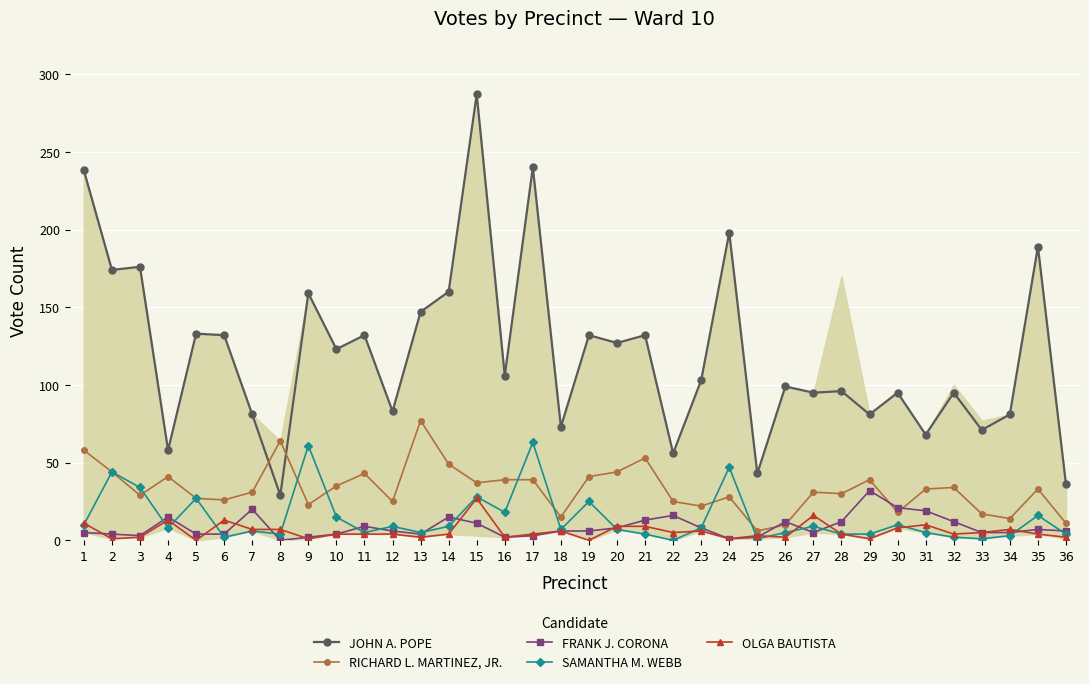

Rank the series by their maximum value, from highest to lowest.

JOHN A. POPE, RICHARD L. MARTINEZ, JR., SAMANTHA M. WEBB, FRANK J. CORONA, OLGA BAUTISTA